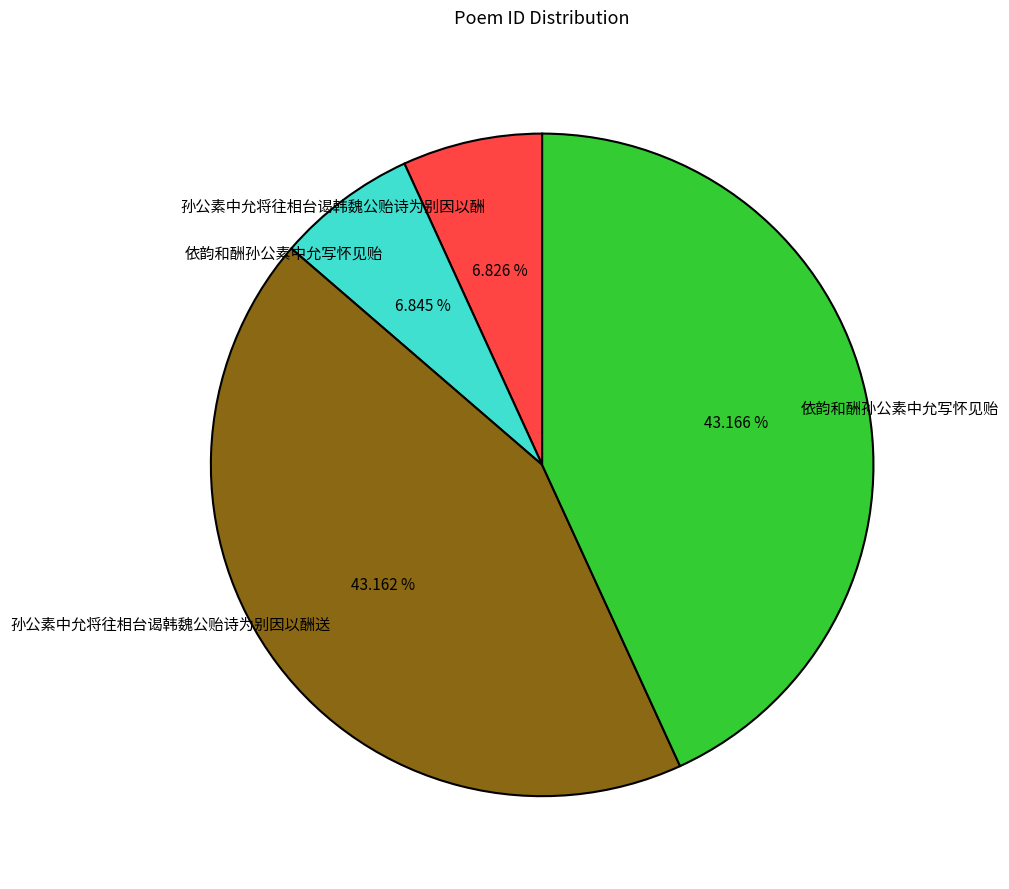

Is there a majority slice in this chart?

No